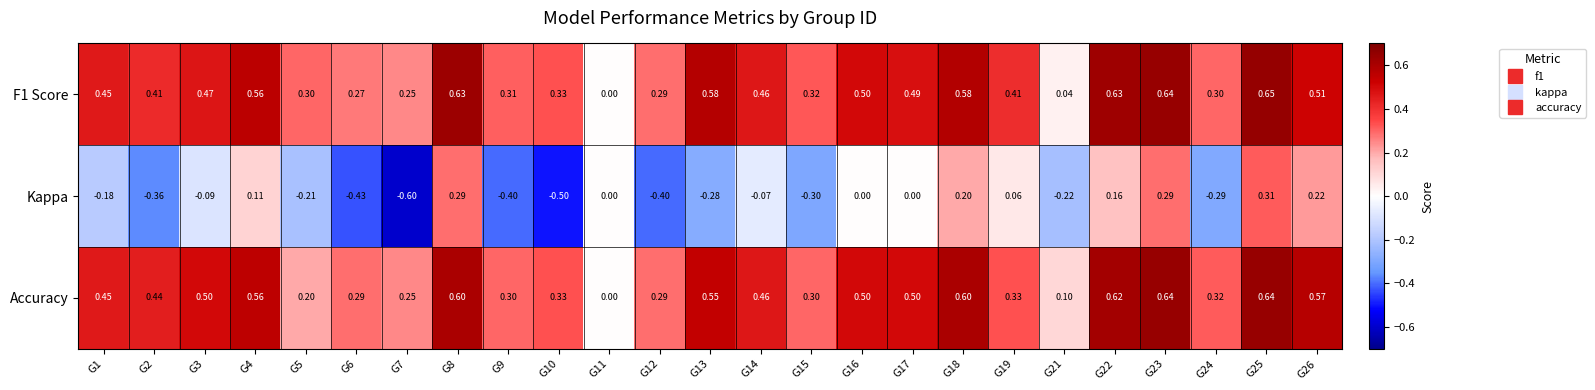

Between G18 and G23, which series saw the biggest shift?

Kappa